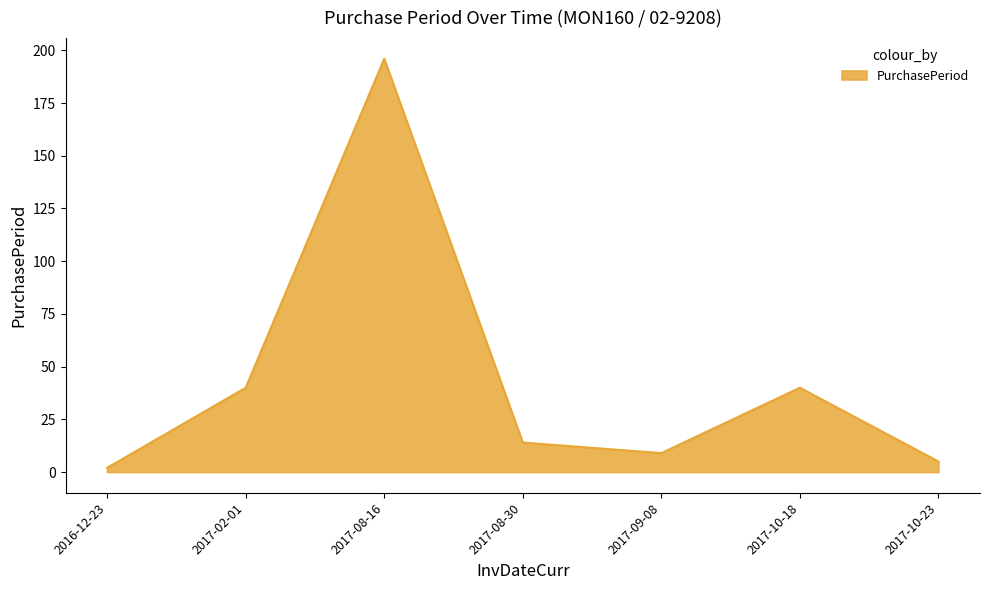

What is the average value?

44